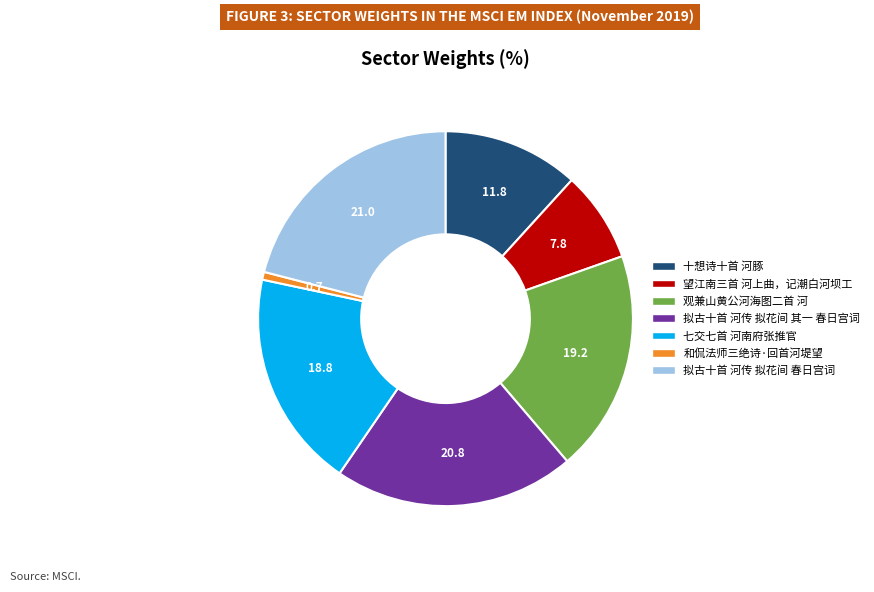

Does any single category account for the majority?

No